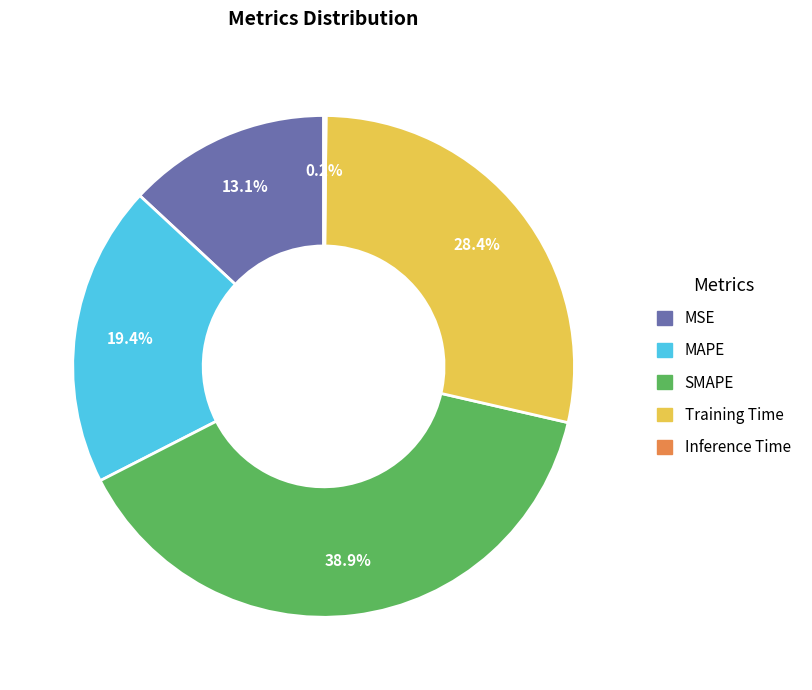

Approximately how many times larger is the value at MSE compared to Training Time?

0.5